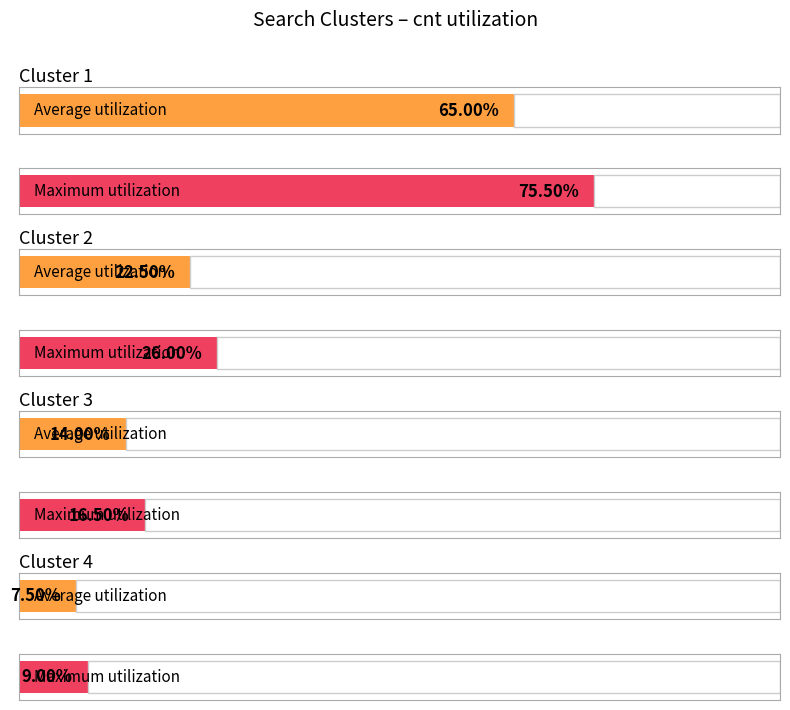

The chart shows a value of 13 at 3. True or false?

False